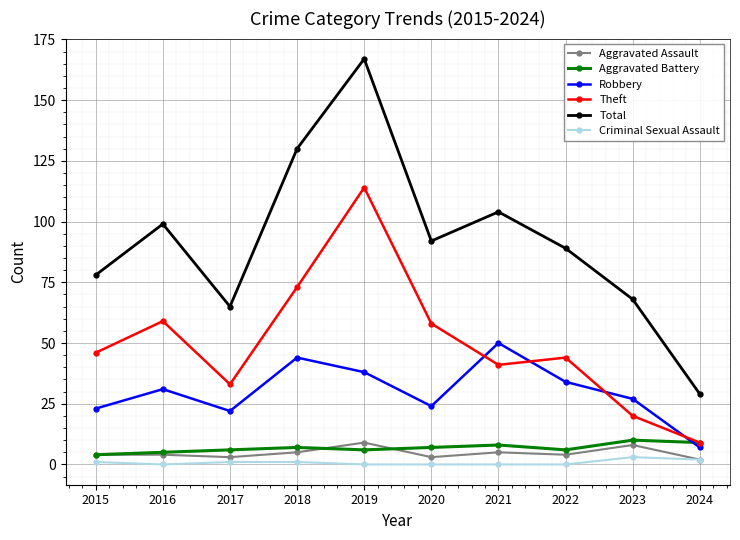

Reading left to right, transcribe all the data shown in this chart.

Aggravated Assault: 4	4	3	5	9	3	5	4	8	2
Aggravated Battery: 4	5	6	7	6	7	8	6	10	9
Robbery: 23	31	22	44	38	24	50	34	27	7
Theft: 46	59	33	73	114	58	41	44	20	9
Total: 78	99	65	130	167	92	104	89	68	29
Criminal Sexual Assault: 1	0	1	1	0	0	0	0	3	2